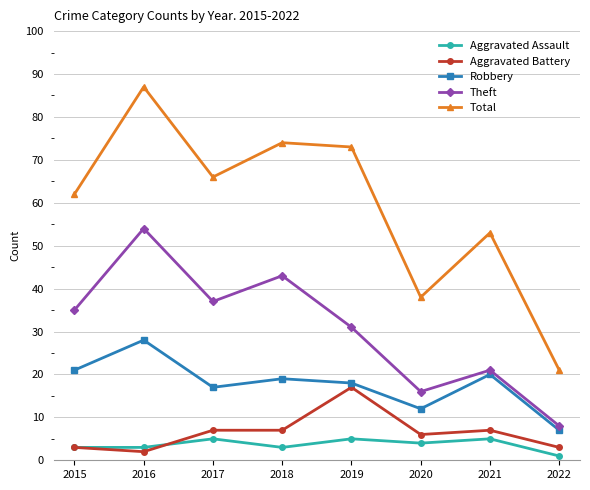

True or false: Total and Robbery cross at least once.

False